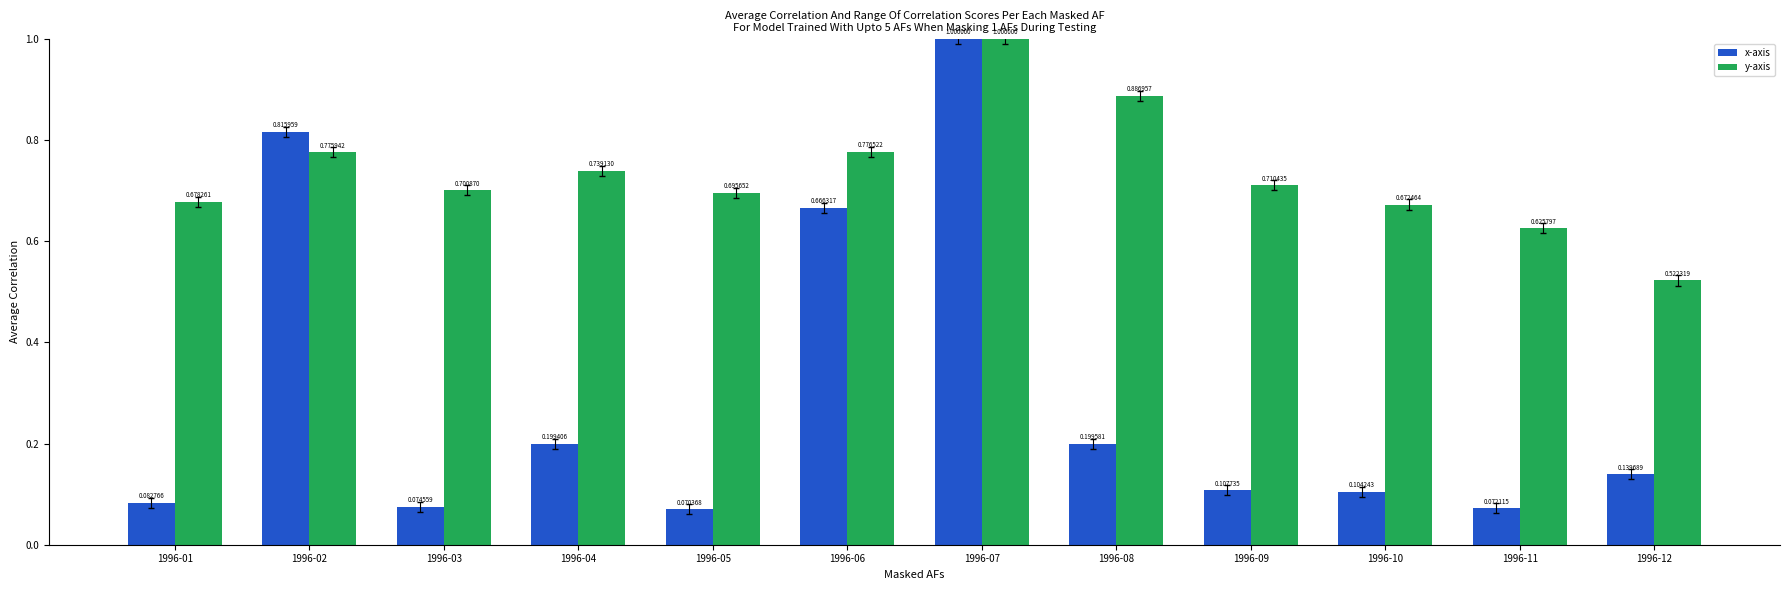

What is the sum of all x-axis values?

3.5